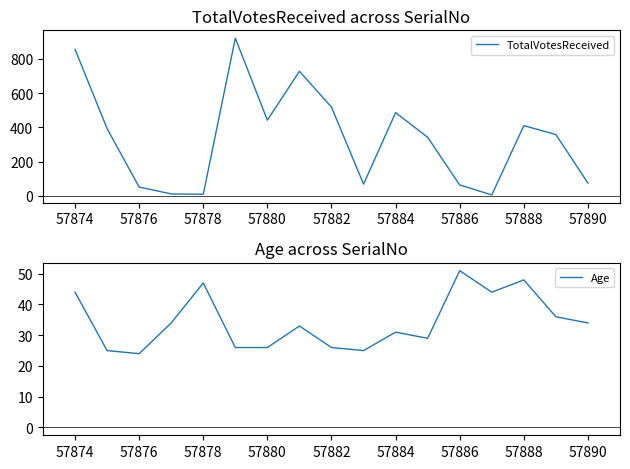

At which label is TotalVotesReceived closest to 463?

57880